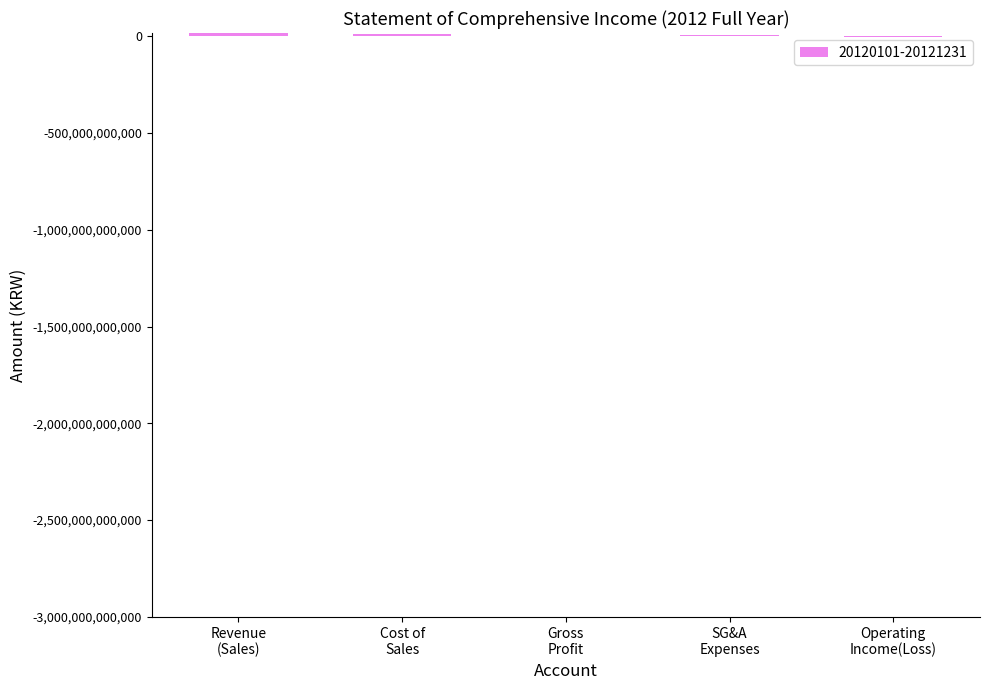

How many data points does each series have?

5